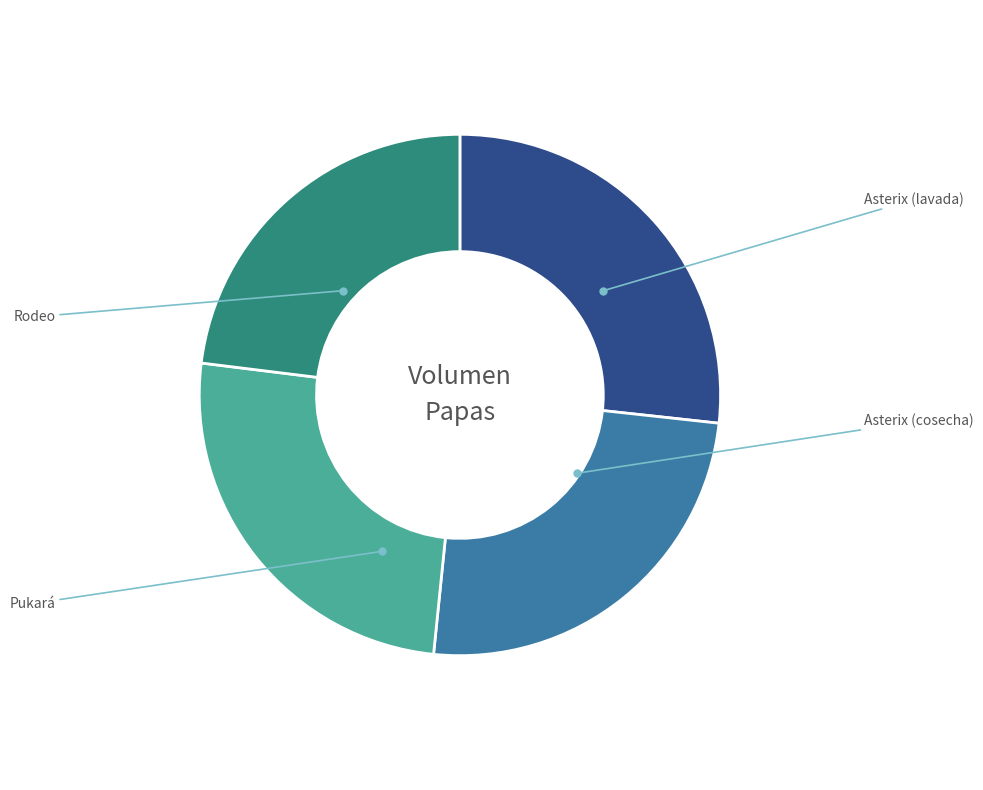

Which has a higher value, Asterix (lavada) or Asterix (cosecha)?

Asterix (lavada)